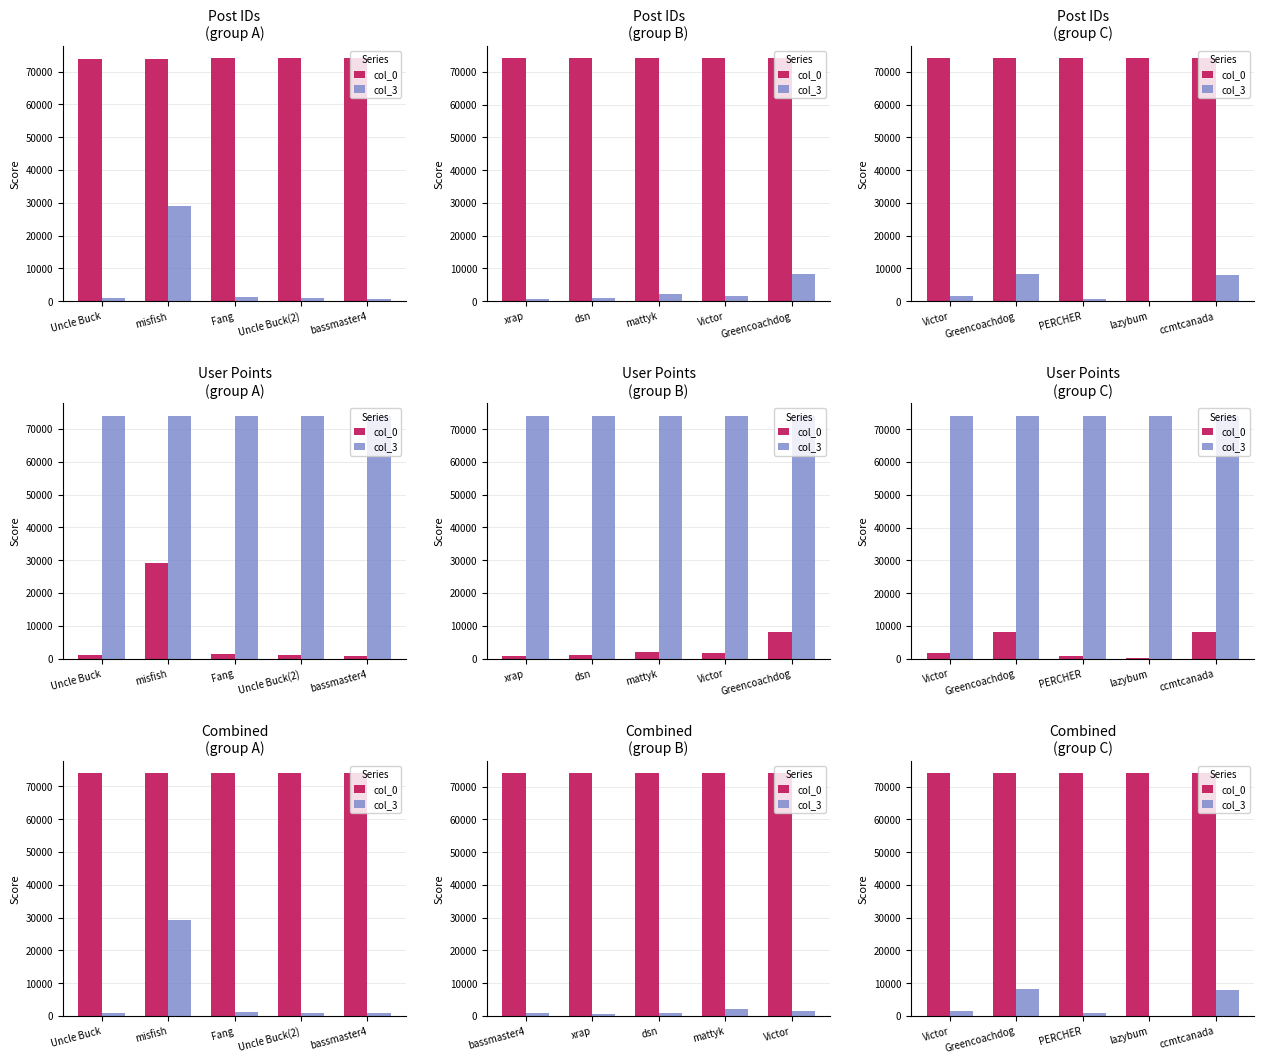

Count the number of data series in this chart.

2